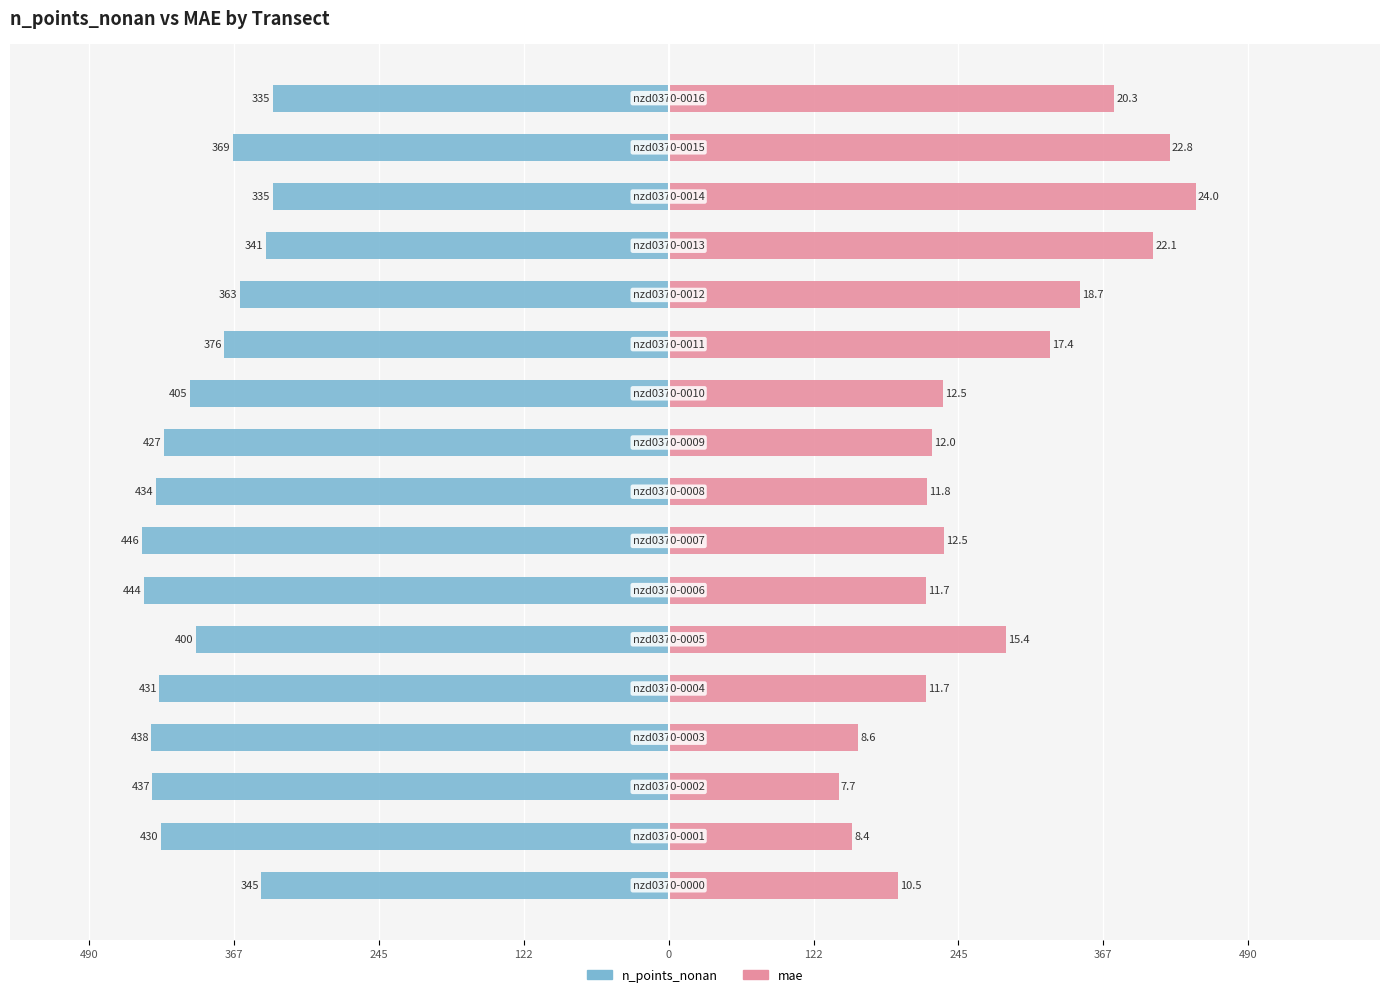

Which series changed the most between 367 and 16?

mae